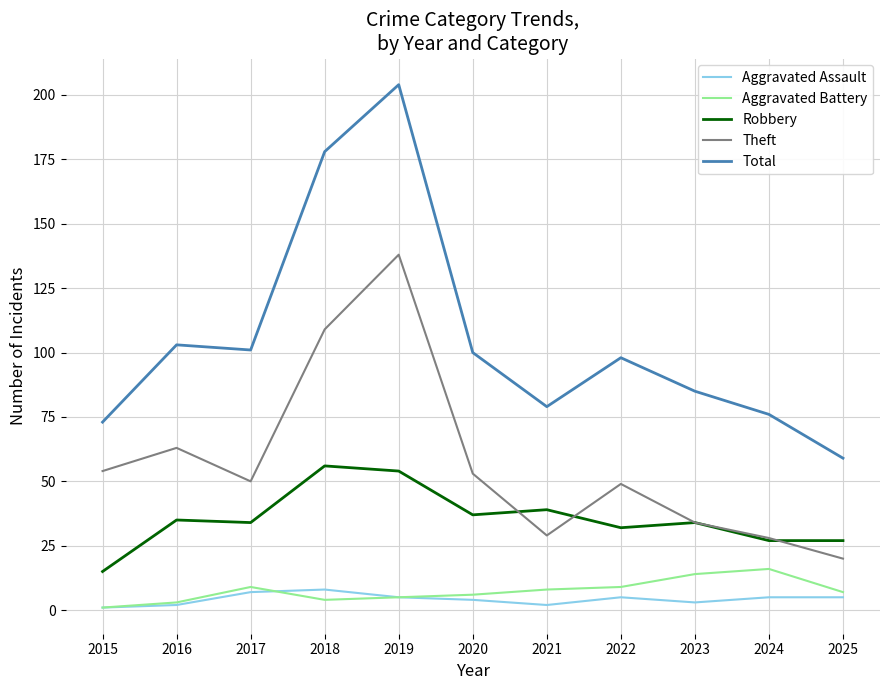

Is this an area chart (filled region under the line)?

No